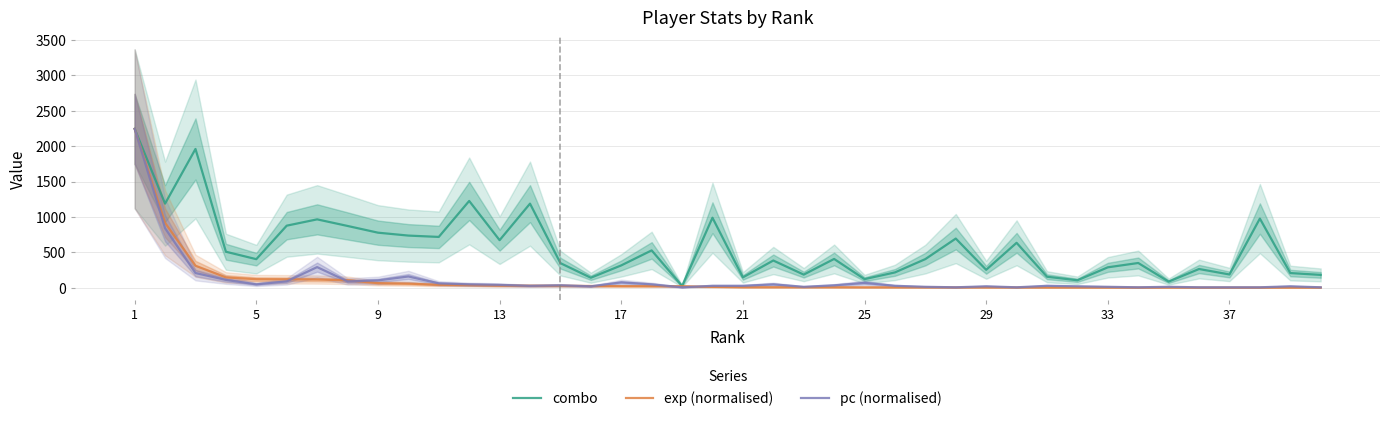

Which series has the largest total across all categories?

combo